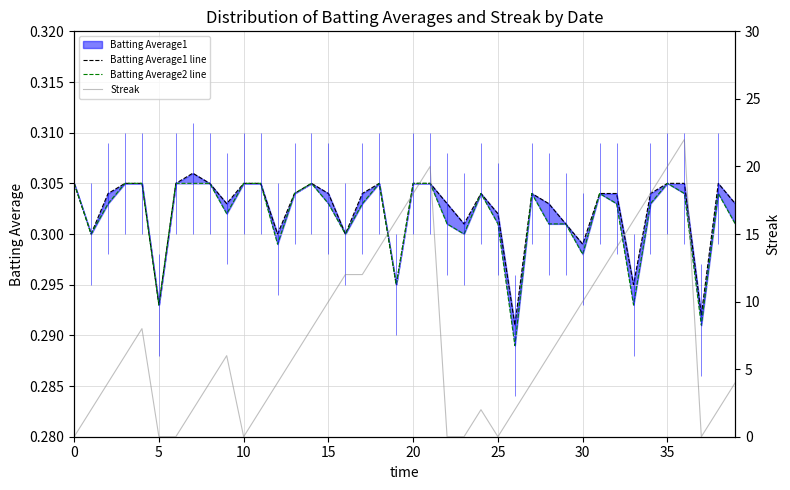

The Batting Average2 line series shows 0.3 at 24. True or false?

True